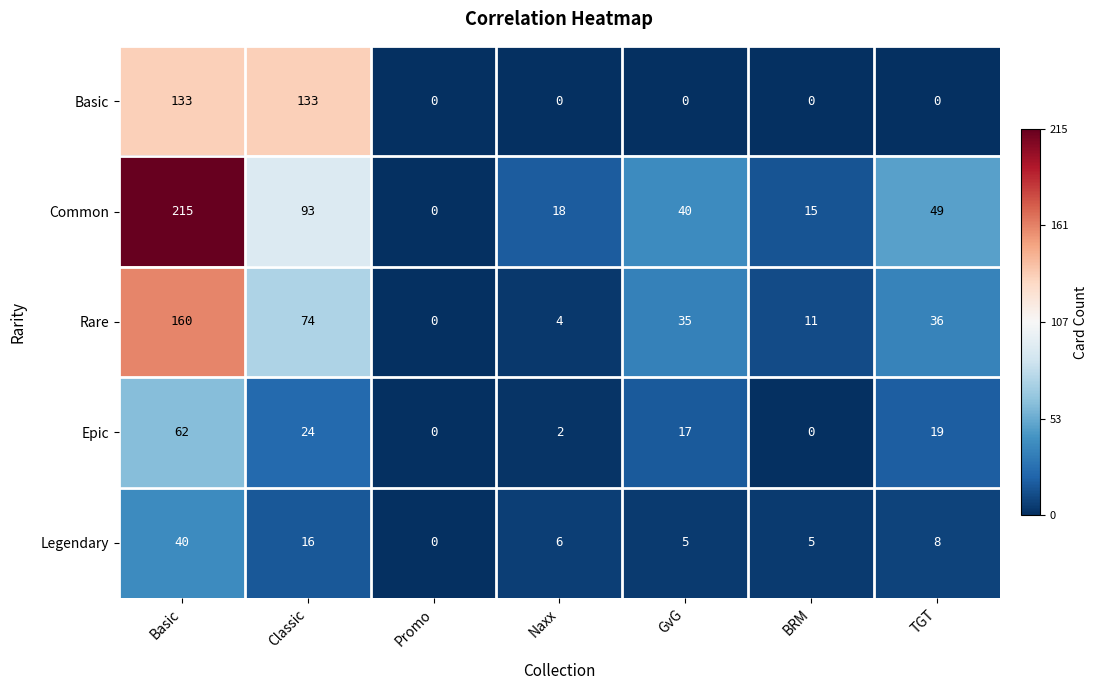

What is the total value across all series at Promo?

0